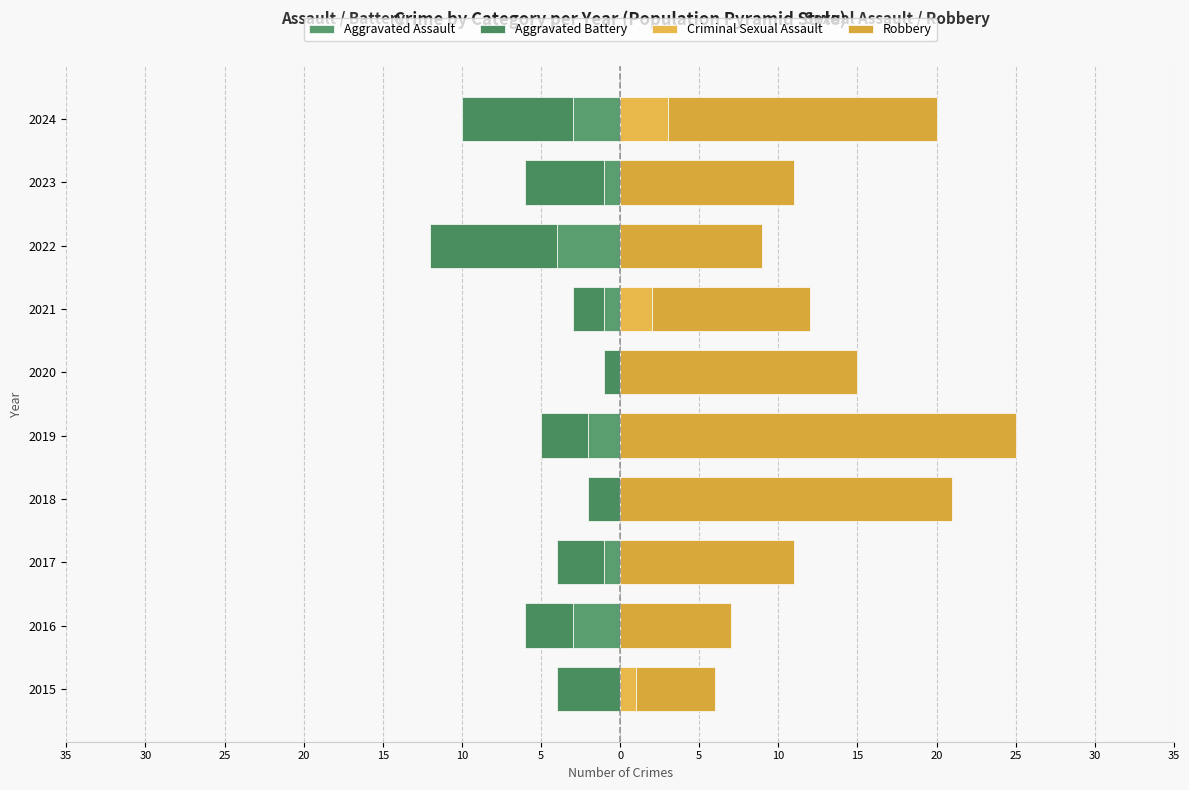

Count the number of data series in this chart.

4